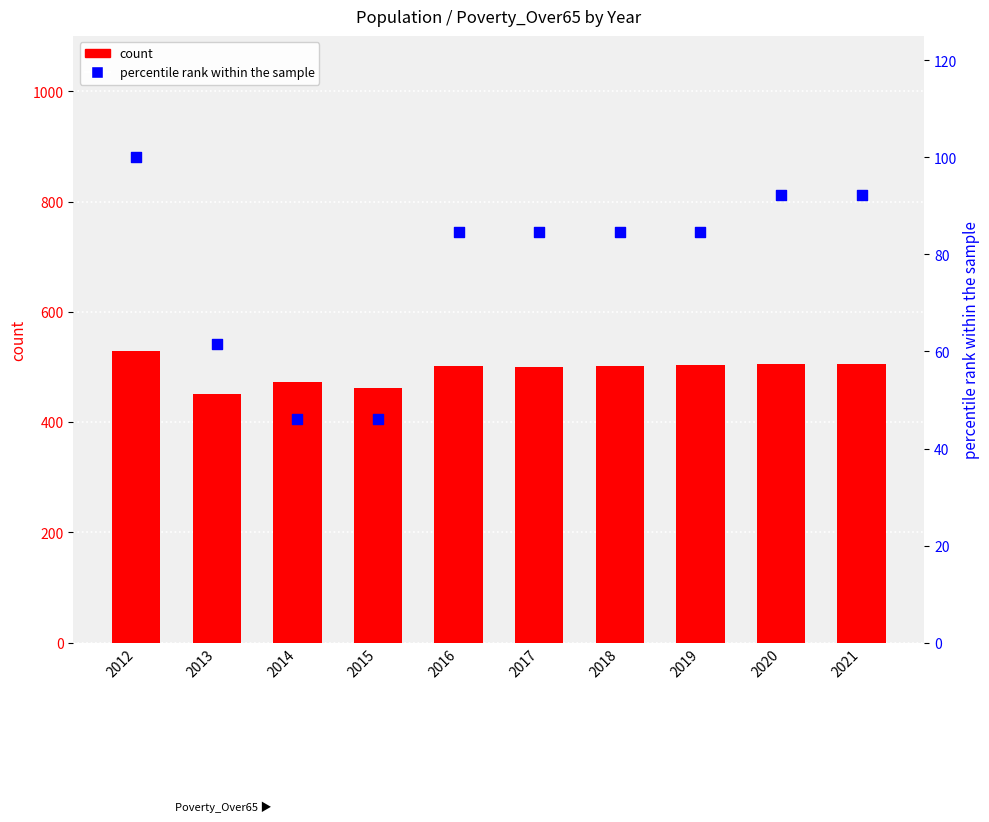

Which series has the largest total across all categories?

count